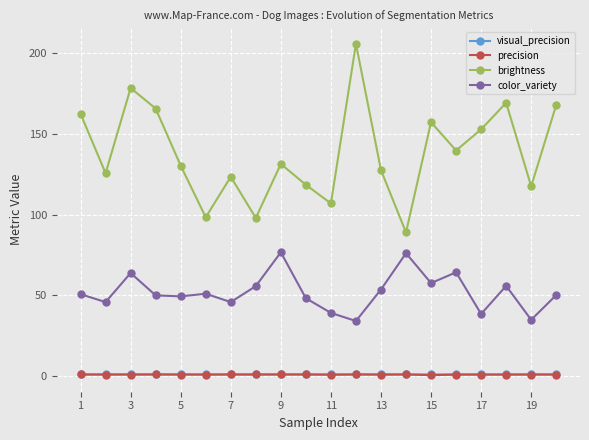

What is the greatest value displayed?

206.0